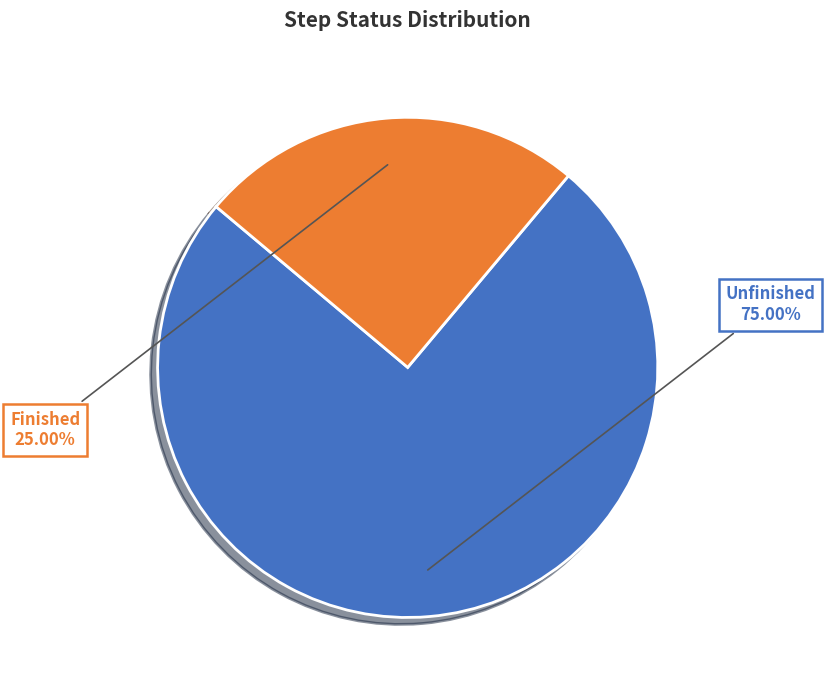

How many segments does this pie chart have?

2